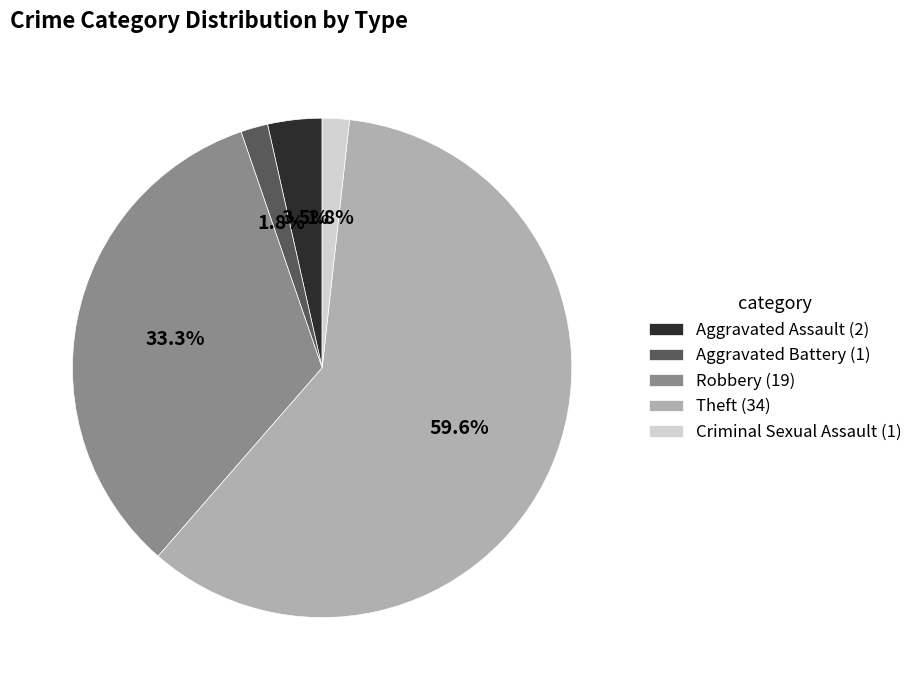

Which slice represents more than half of the pie?

Theft